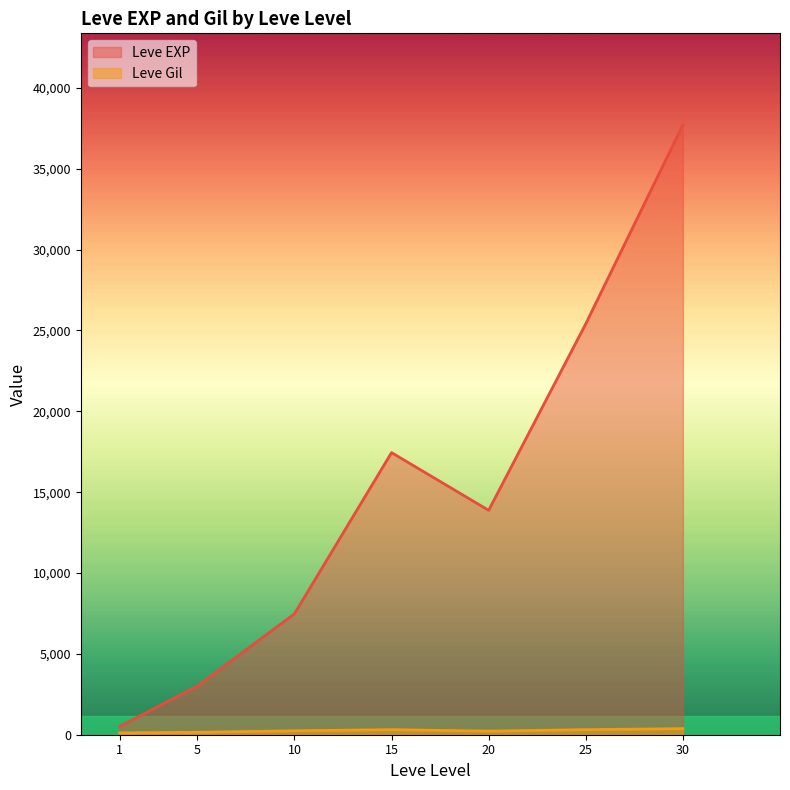

What is the sum of the Leve Gil values at 20 and 15?

278